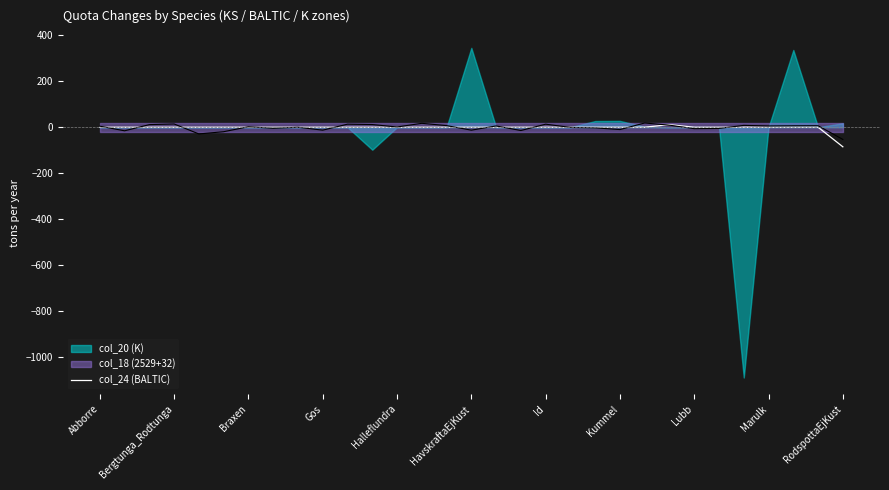

Which category has the lowest value in the col_24 (BALTIC) series?

RodspottaEjKust